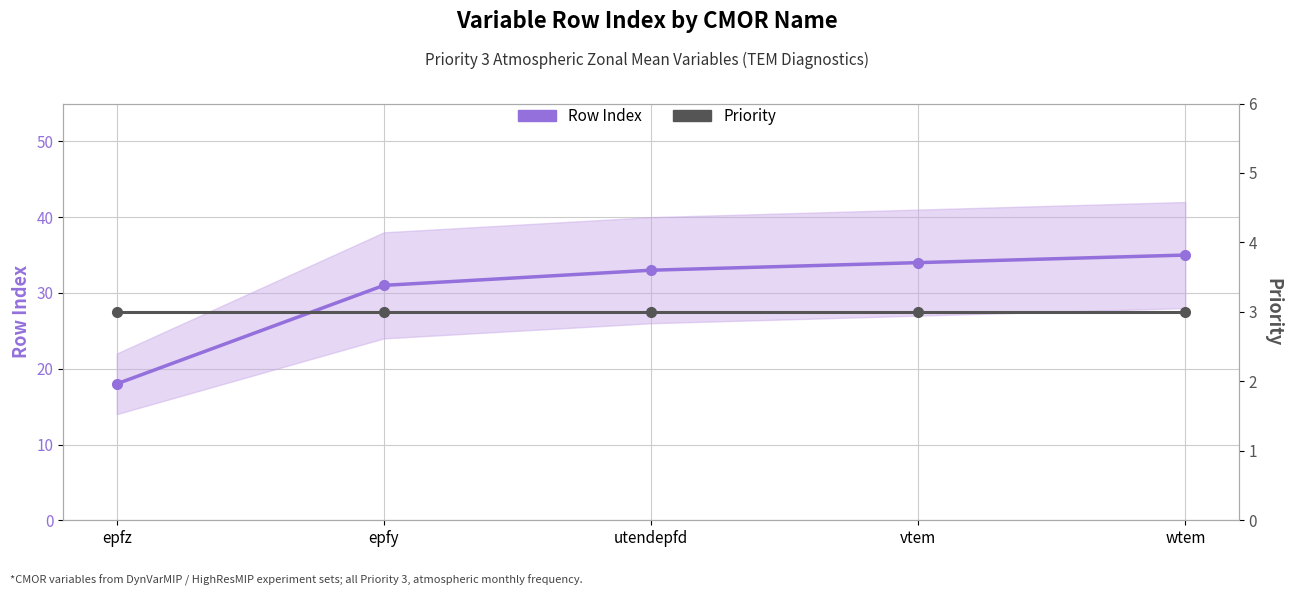

Reading left to right, what are all the values shown in this chart?

Row Index: 18	31	33	34	35
Priority: 3	3	3	3	3